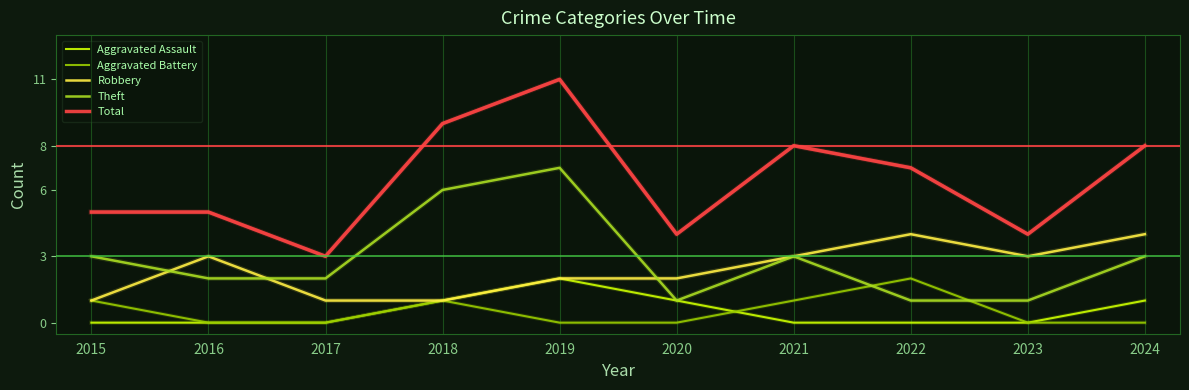

Is the value of Aggravated Battery at 2024 greater than the value of Total at 2023?

No